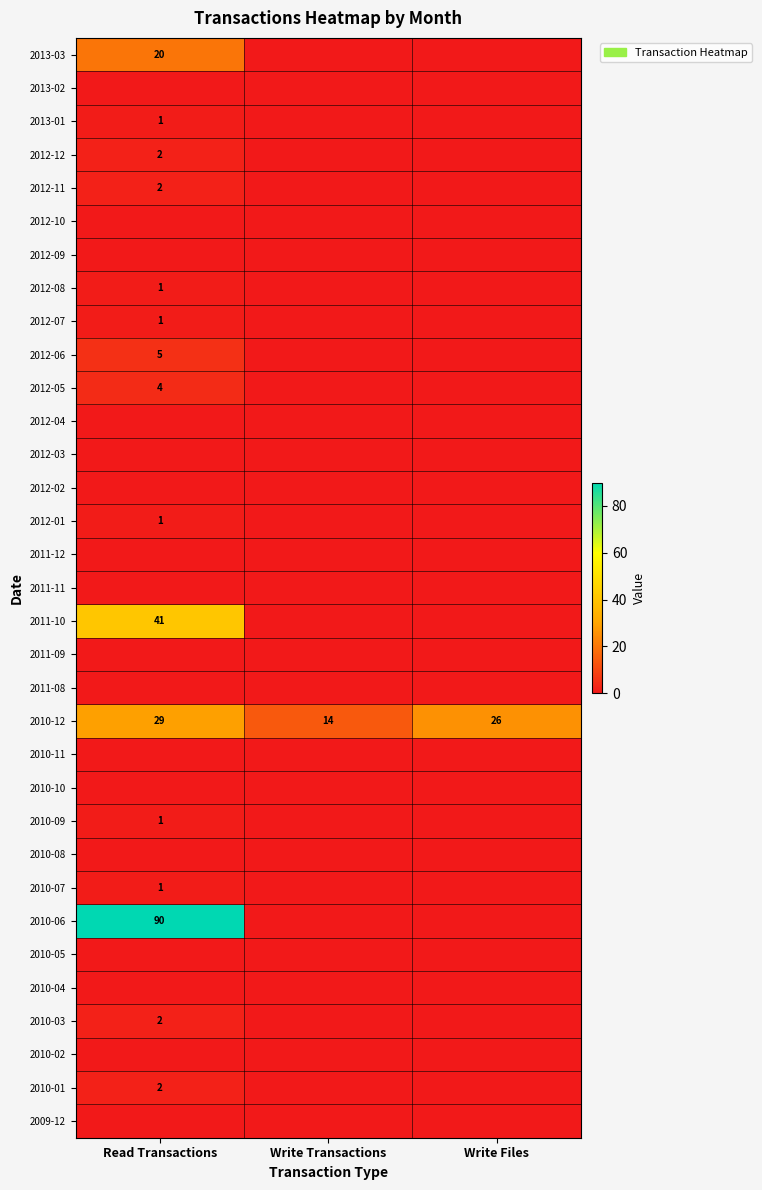

Is it true that 2012-05 equals 4 at Read Transactions?

True